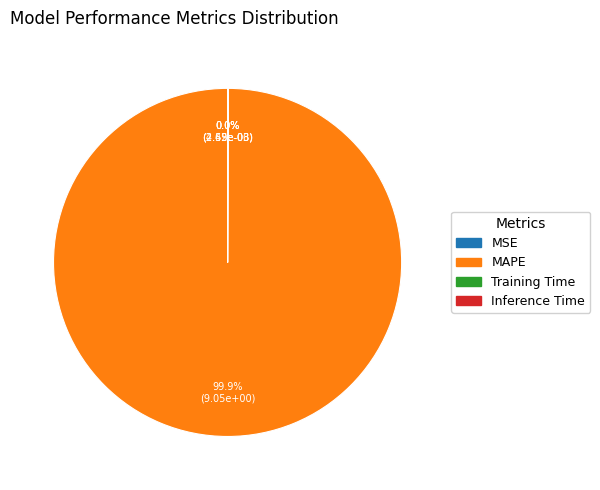

Which category accounts for the majority?

MAPE